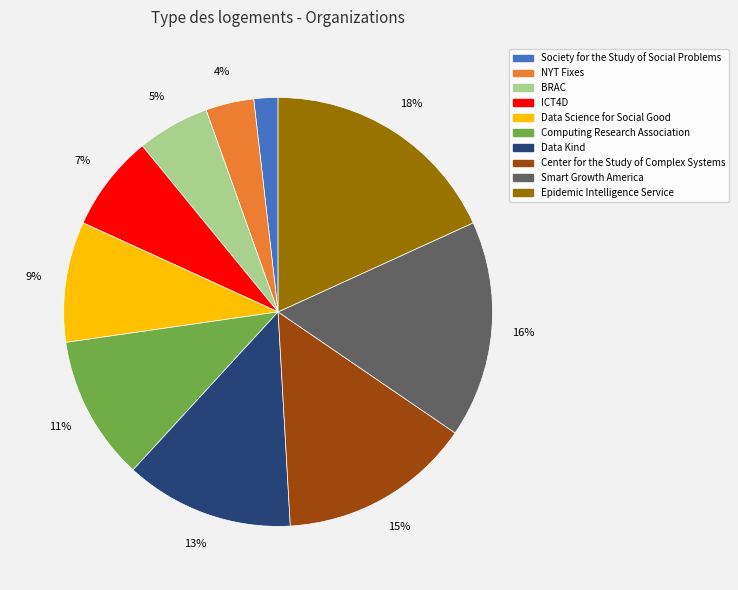

Is the sum of Smart Growth America and BRAC greater than half?

No